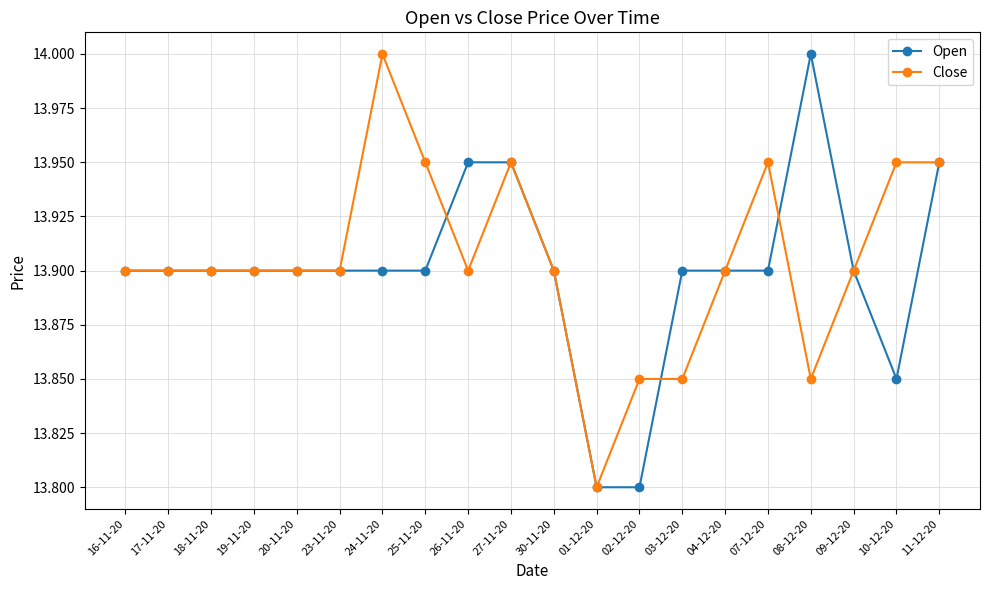

What is the total value across all series at 08-12-20?

27.9